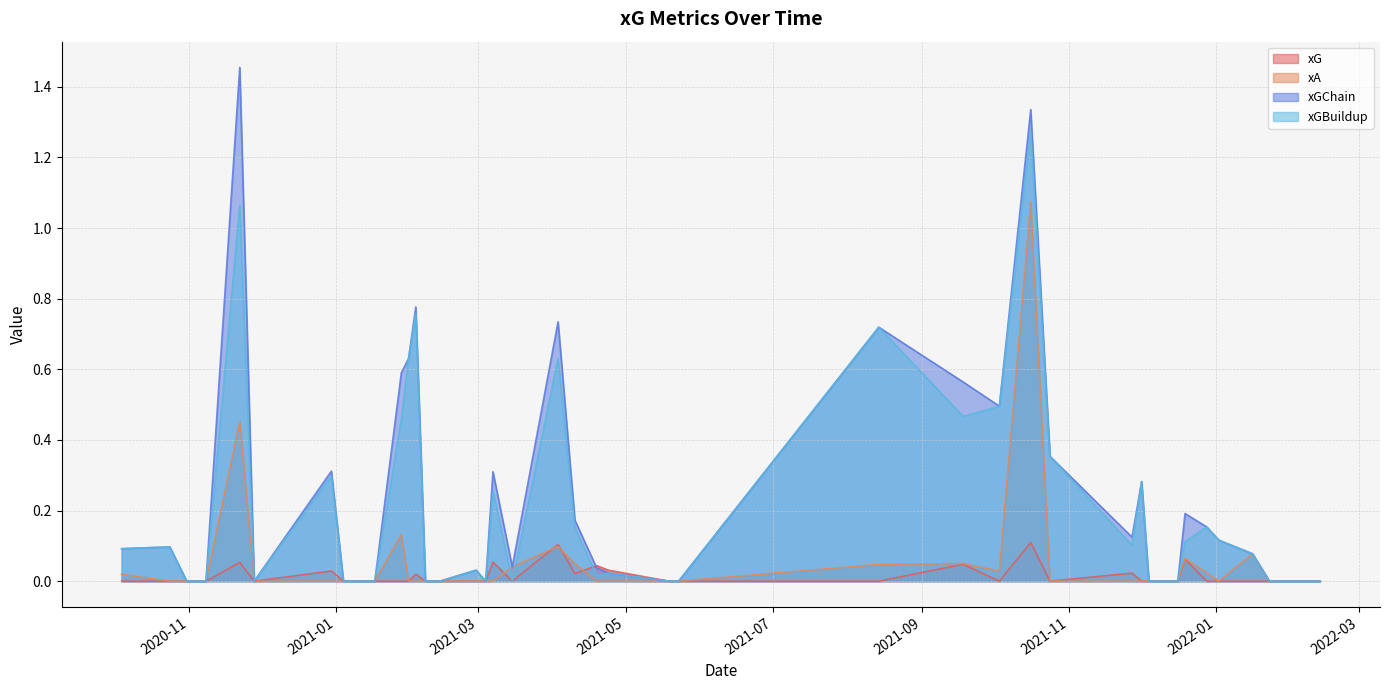

Does the chart display data point markers on the line(s)?

No